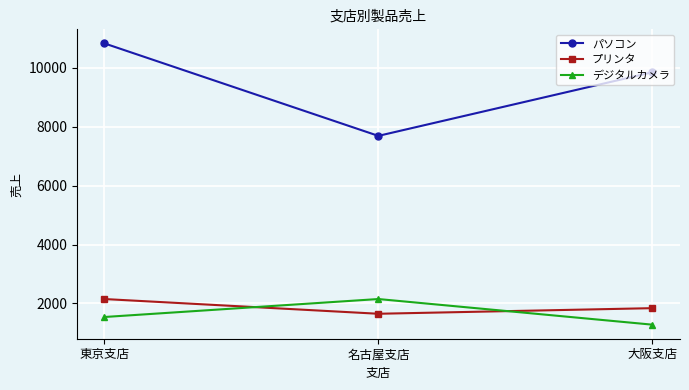

Reading left to right, what are all the values shown in this chart?

パソコン: 東京支店=10830	名古屋支店=7690	大阪支店=9850
プリンタ: 東京支店=2150	名古屋支店=1650	大阪支店=1840
デジタルカメラ: 東京支店=1540	名古屋支店=2150	大阪支店=1280